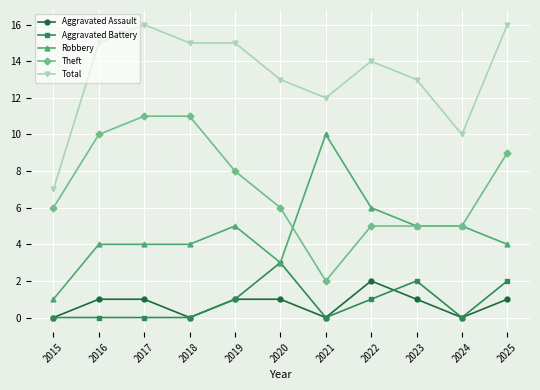

How many lines are shown in the chart?

5